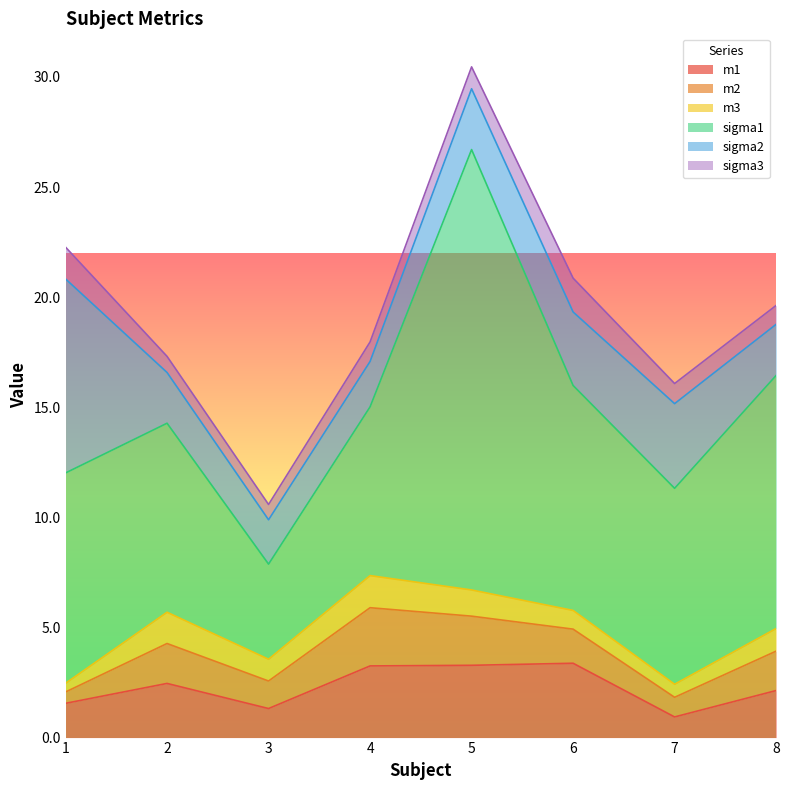

Which series changed the most between 1 and 2?

sigma2